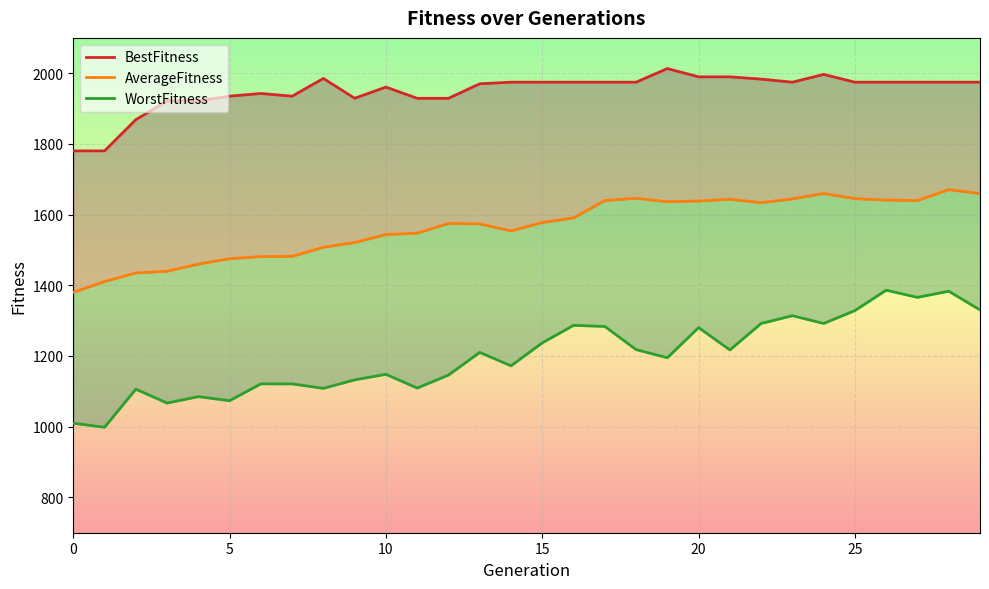

Which category has the highest value across all series?

19